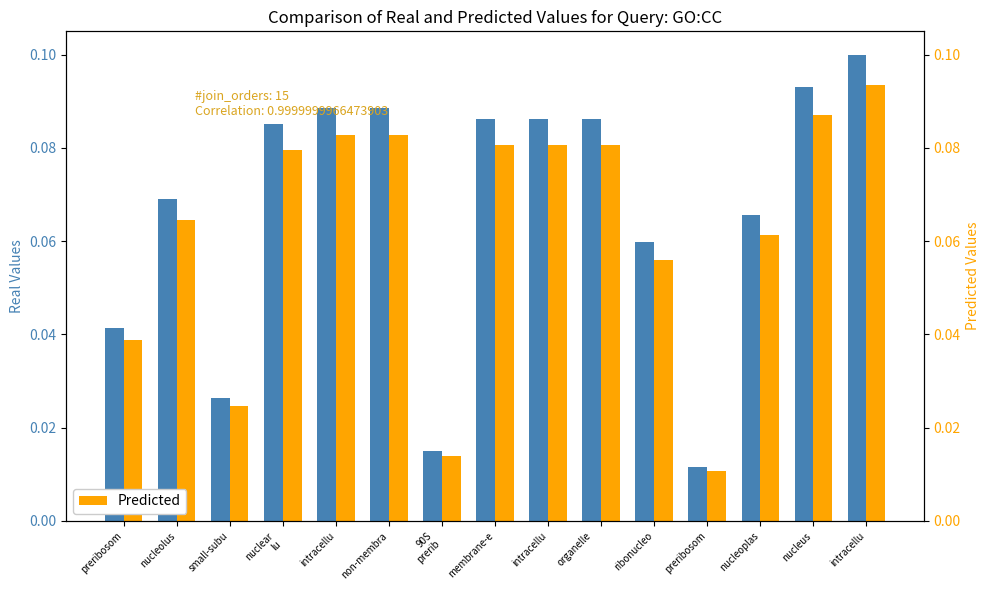

At which category does the chart reach its peak across all series?

intracellu